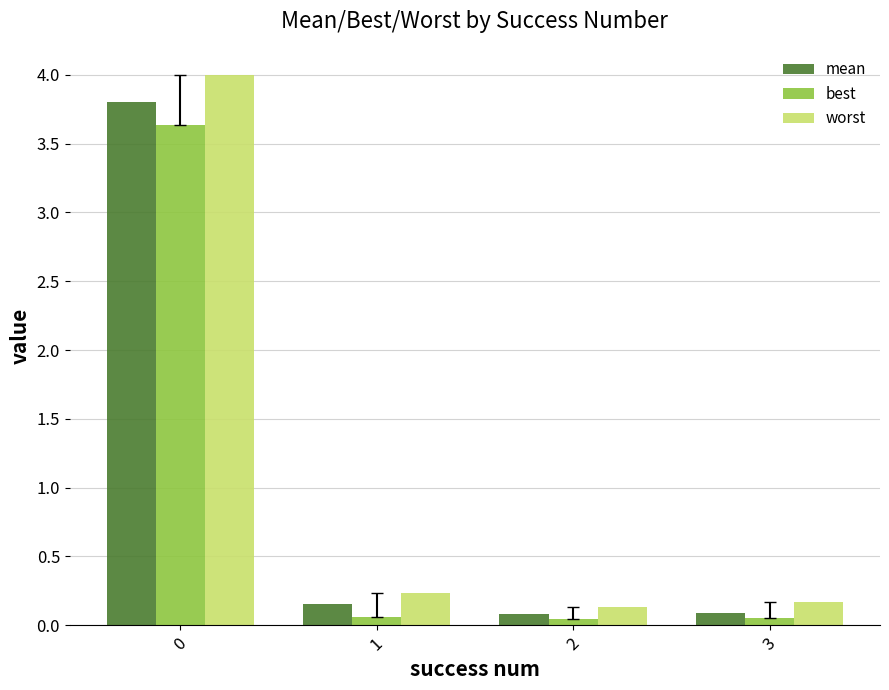

Which series changed the most between 0 and 1?

worst